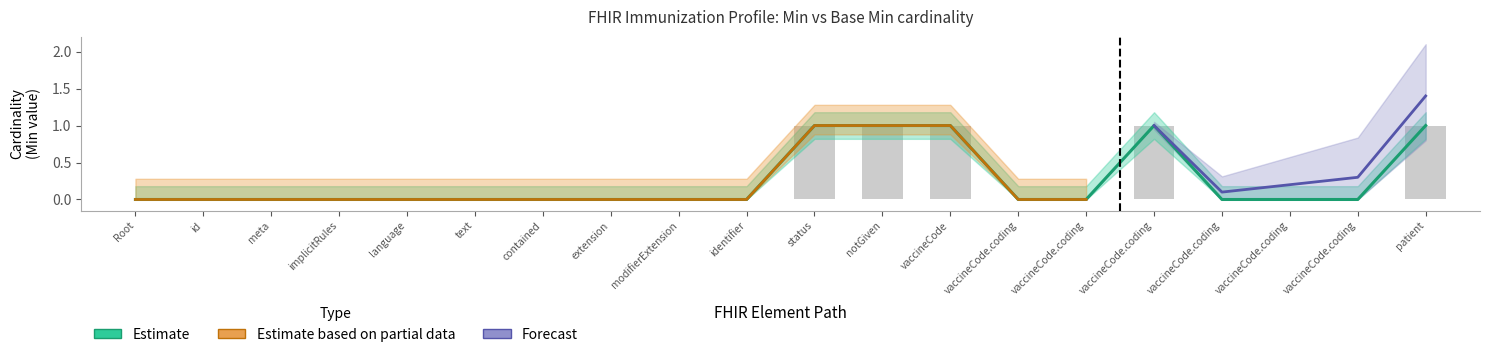

Are the bars horizontal?

No